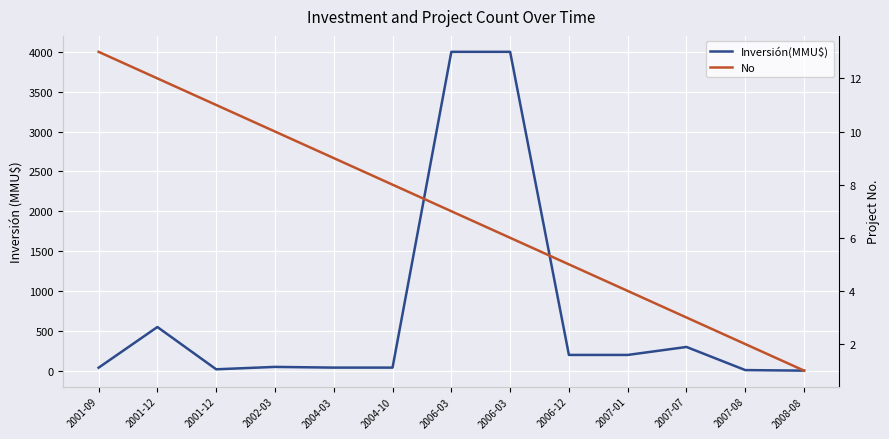

How many lines are shown in the chart?

2